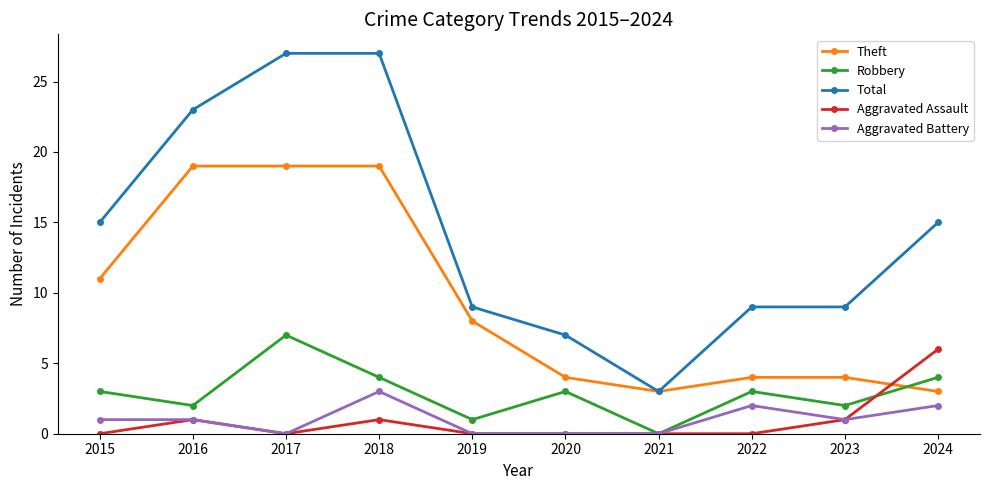

What is the maximum value for Robbery?

7